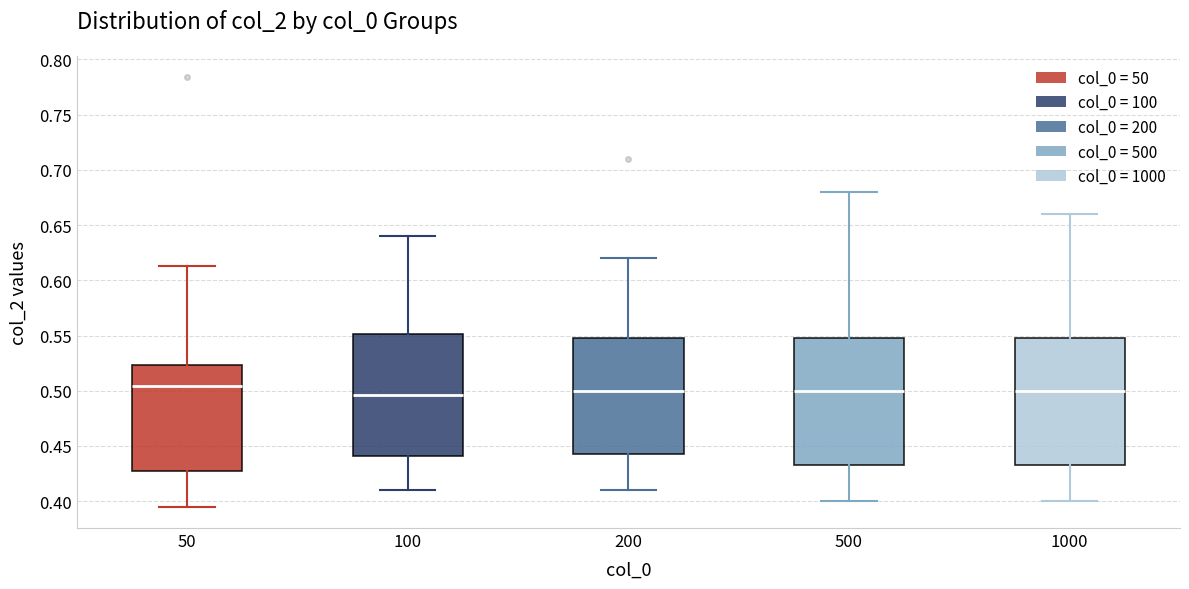

Reading left to right, read every box against the y-axis: the position of its median line, the range the box covers, and the ends of its whiskers. The values are not printed on the chart, so give them approximately, as read against the axis.

50: median 0.505, box 0.425 to 0.525, whiskers 0.395 to 0.615
100: median 0.495, box 0.440 to 0.550, whiskers 0.410 to 0.640
200: median 0.500, box 0.445 to 0.550, whiskers 0.410 to 0.620
500: median 0.500, box 0.435 to 0.550, whiskers 0.400 to 0.680
1000: median 0.500, box 0.435 to 0.550, whiskers 0.400 to 0.660